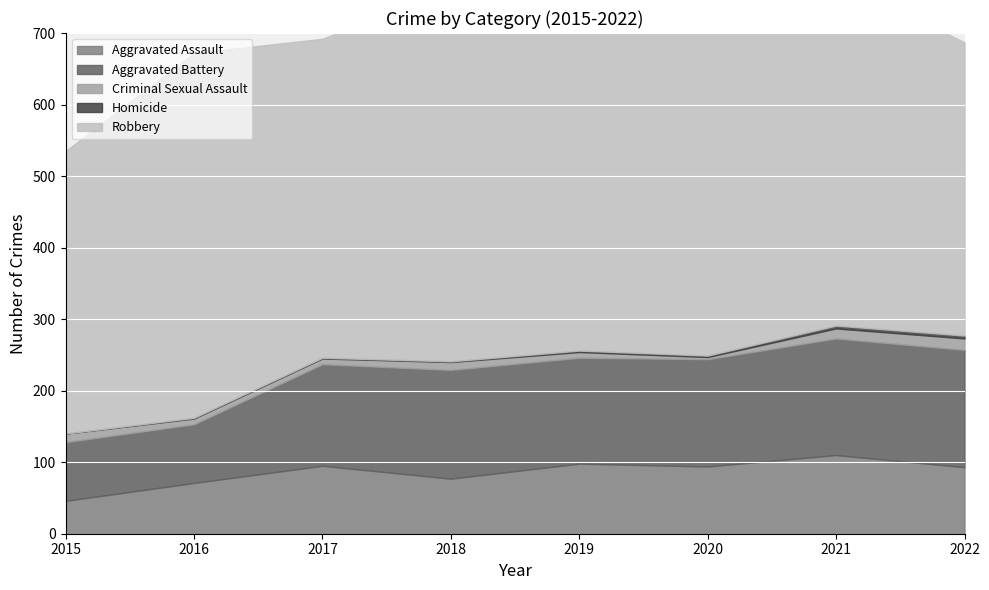

Between 2016 and 2019, which series saw the biggest shift?

Robbery